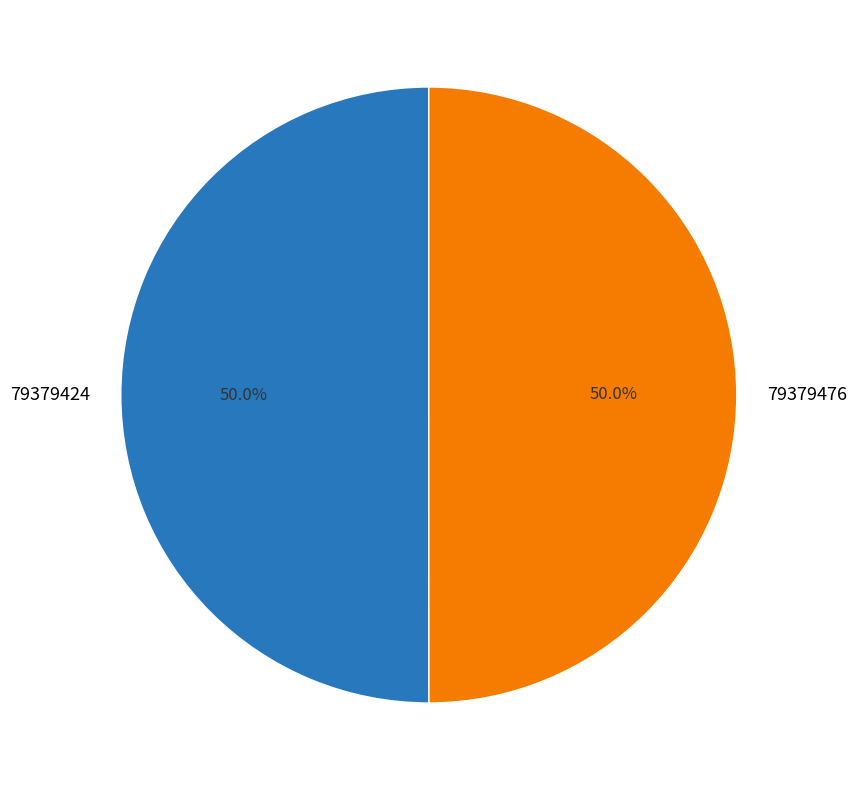

To the nearest percent, what is the combined percentage of 79379424 and 79379476?

100%